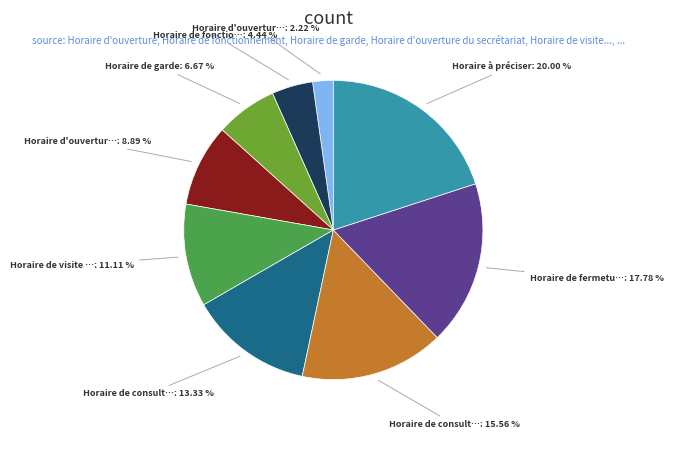

Is there a majority slice in this chart?

No